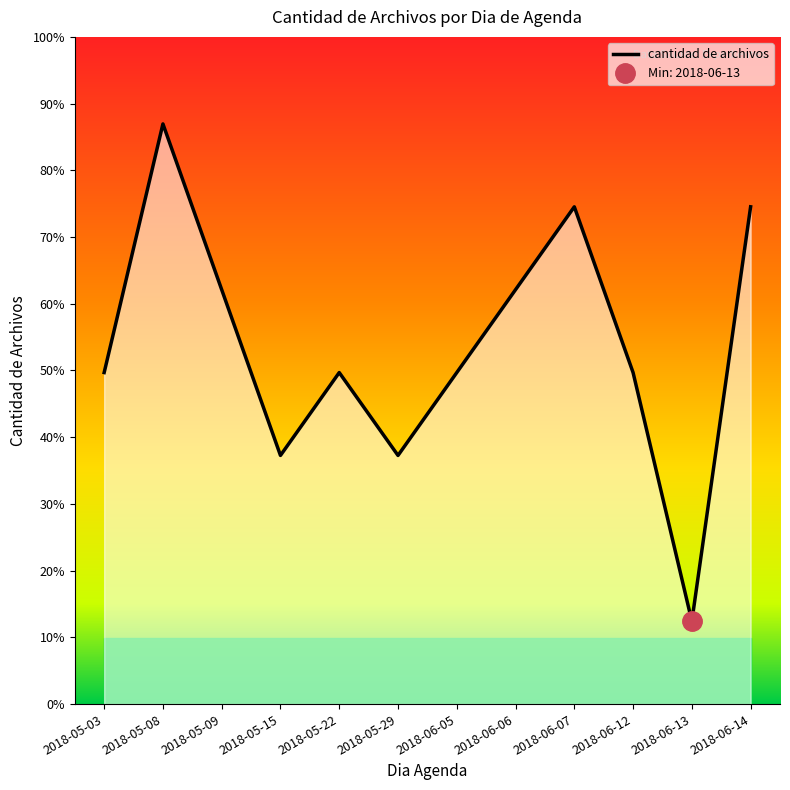

What is the label of the 8th point from the right?

2018-05-22